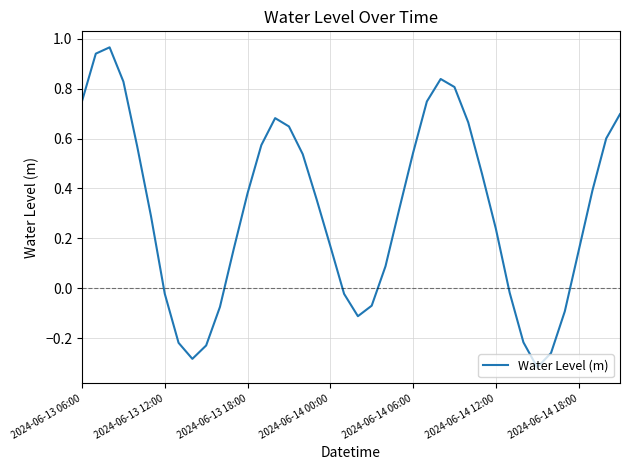

Is this an area chart (filled region under the line)?

No